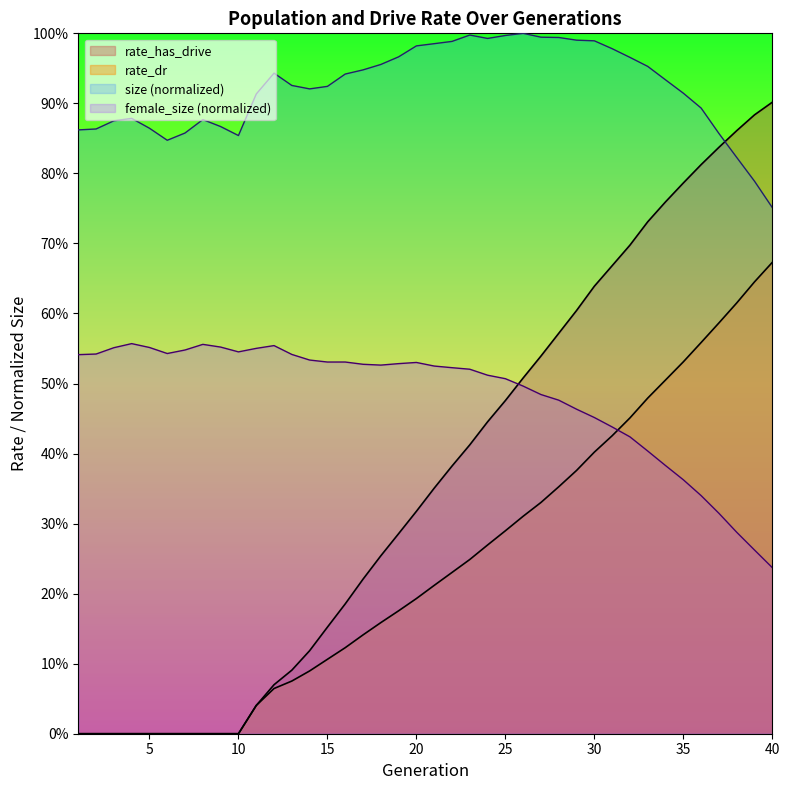

Does the chart display data point markers on the line(s)?

No